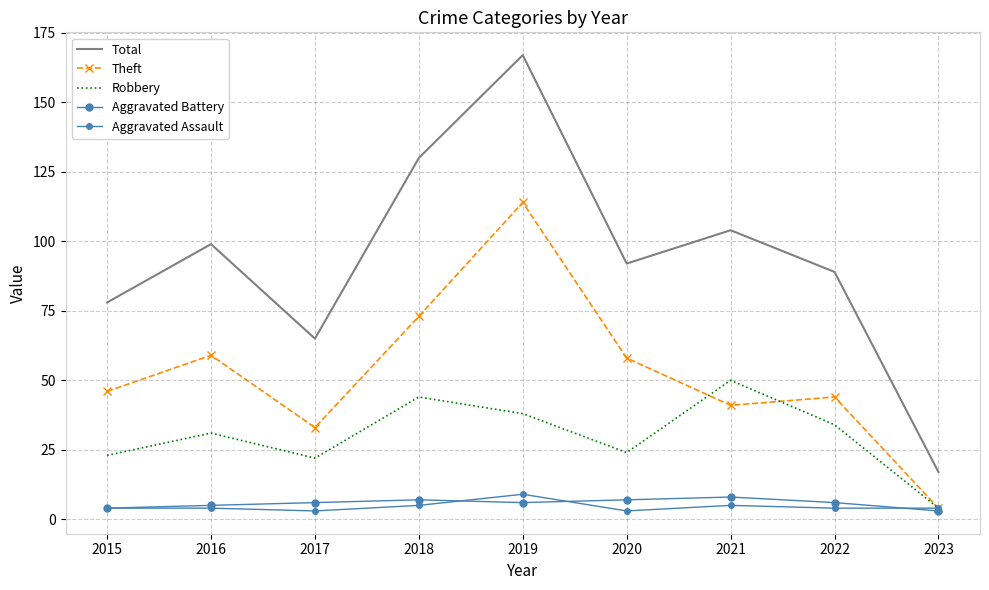

At which category is the sum across all series the highest?

2019